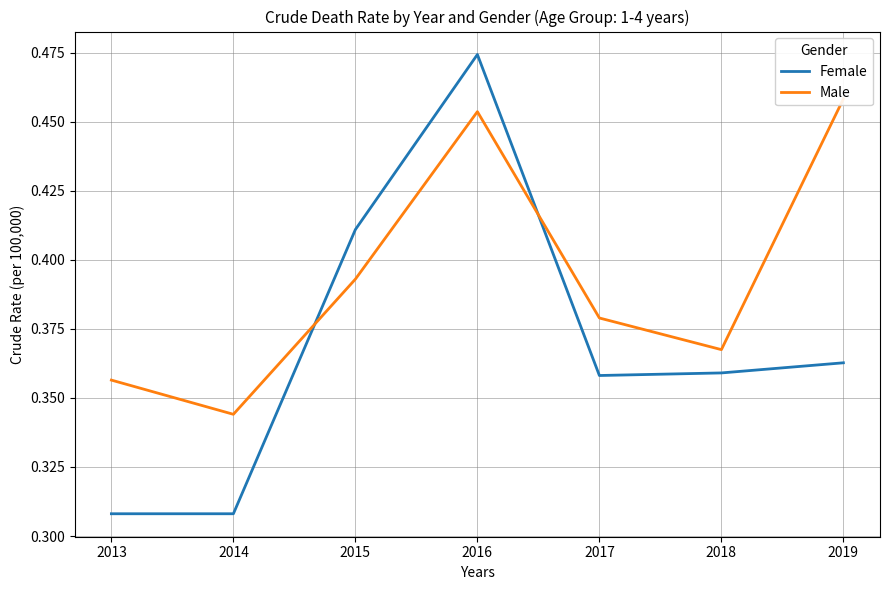

What are all the series names shown in the legend?

Female, Male